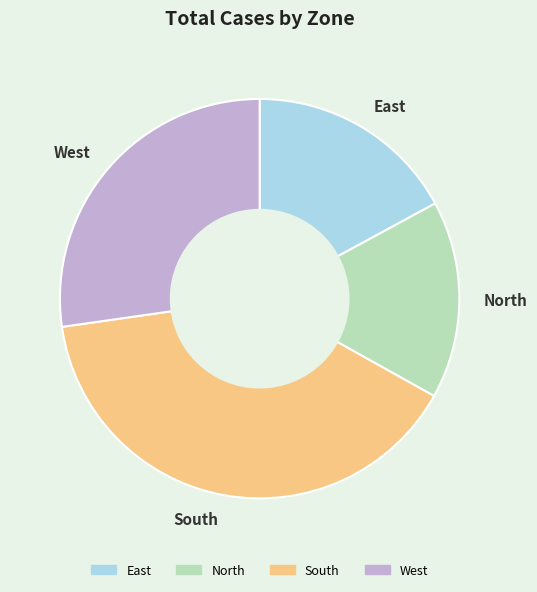

True or false: East accounts for 17% of the total.

True